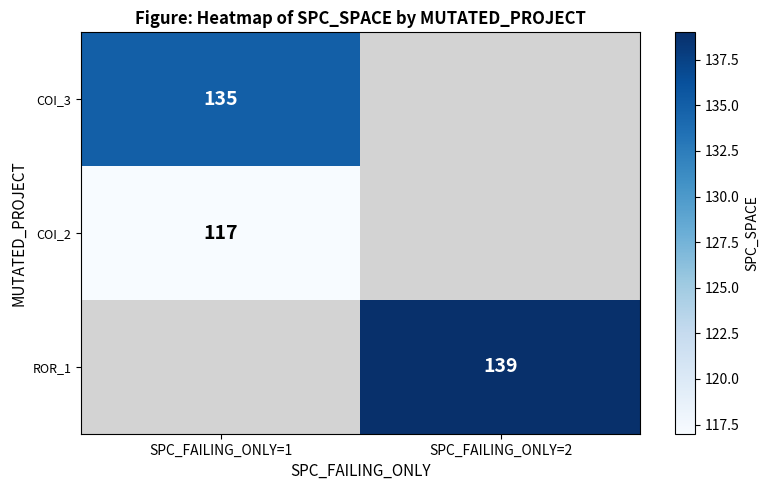

What is the smallest value displayed?

117.0